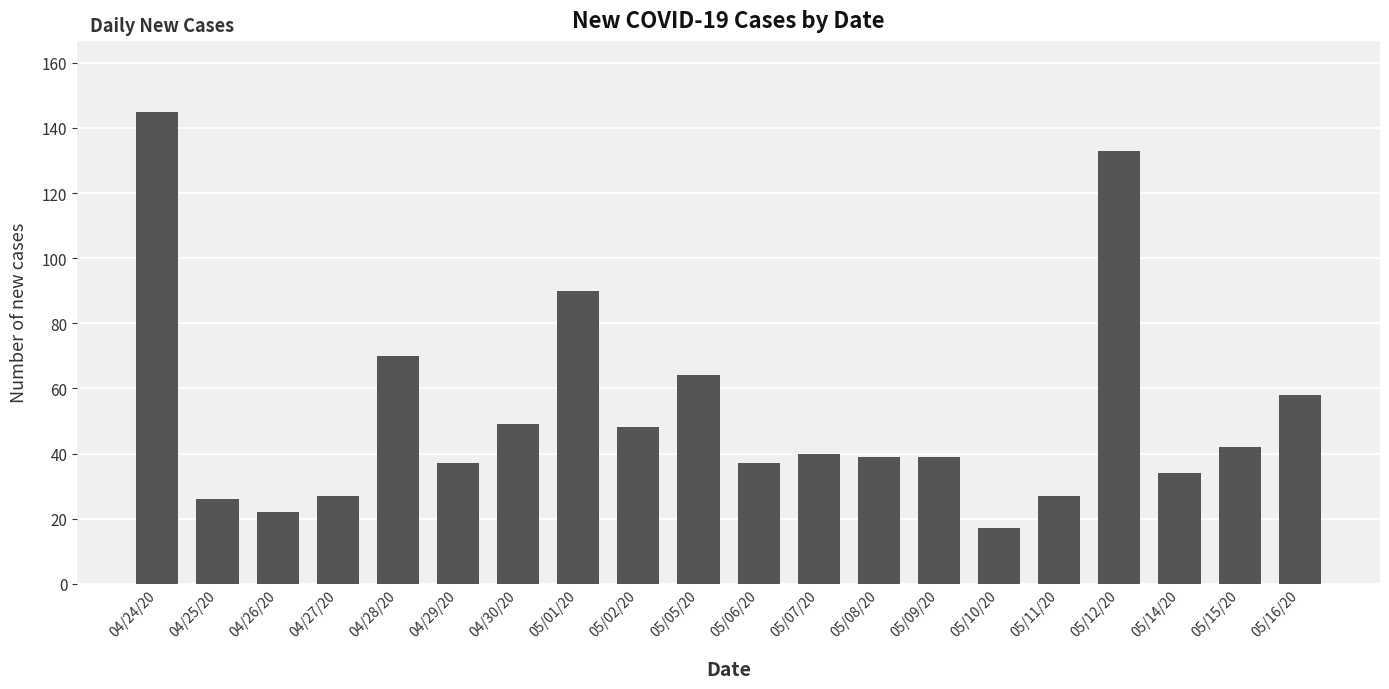

How many data points are less than 40?

10